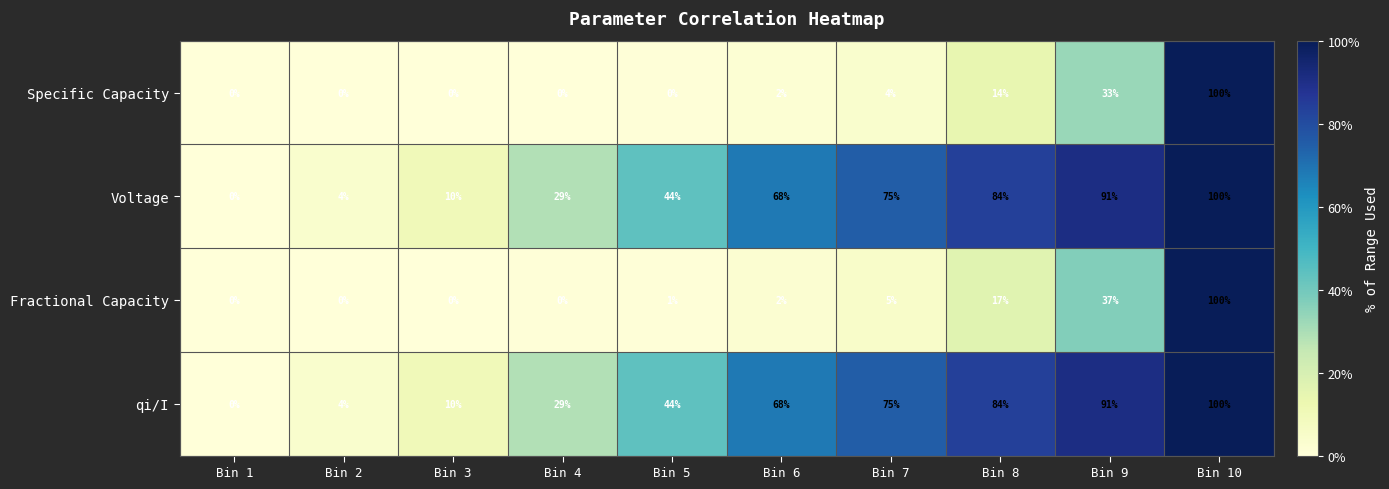

What is the total value across all series at Bin 5?

89